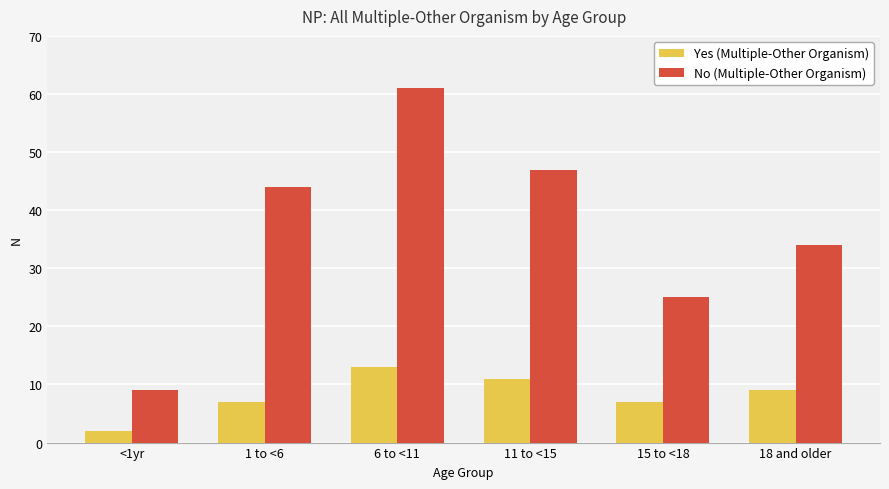

Reading left to right, extract all data points from this chart.

Yes (Multiple-Other Organism): <1yr=2	1 to <6=7	6 to <11=13	11 to <15=11	15 to <18=7	18 and older=9
No (Multiple-Other Organism): <1yr=9	1 to <6=44	6 to <11=61	11 to <15=47	15 to <18=25	18 and older=34